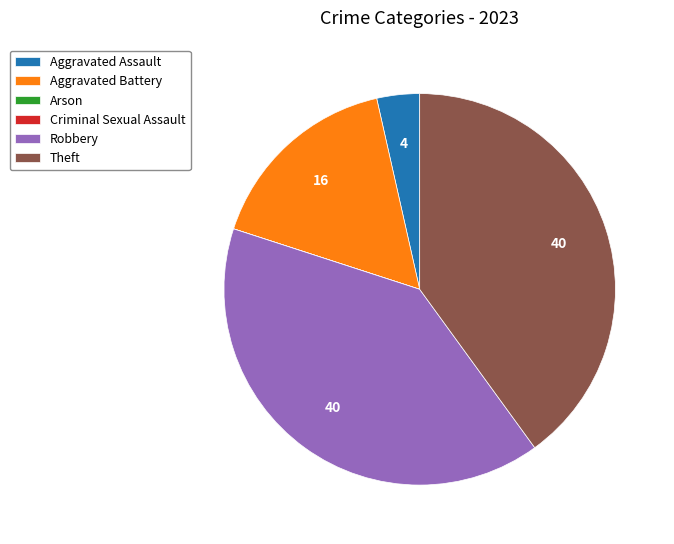

Is there a majority slice in this chart?

No